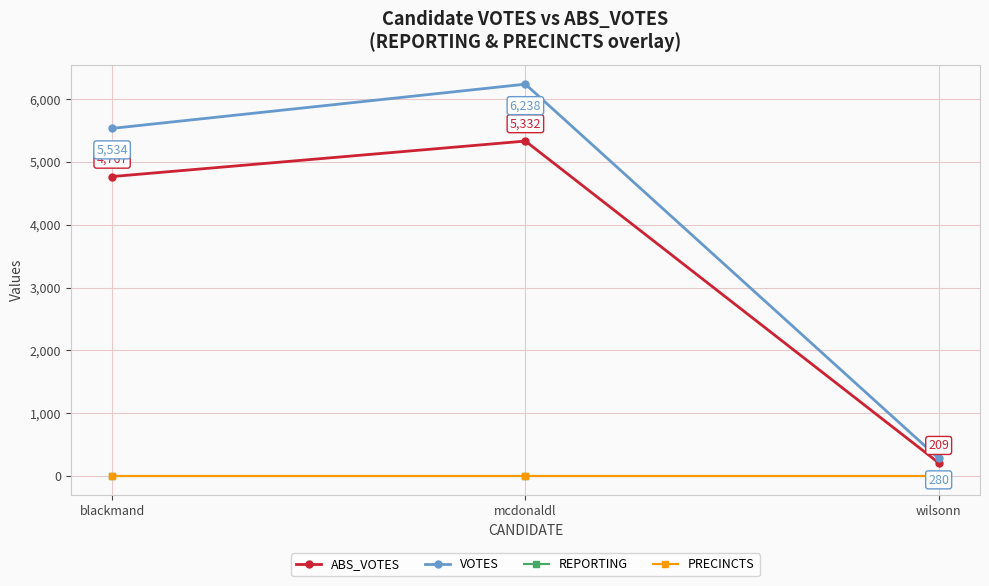

Does the chart display data point markers on the line(s)?

Yes